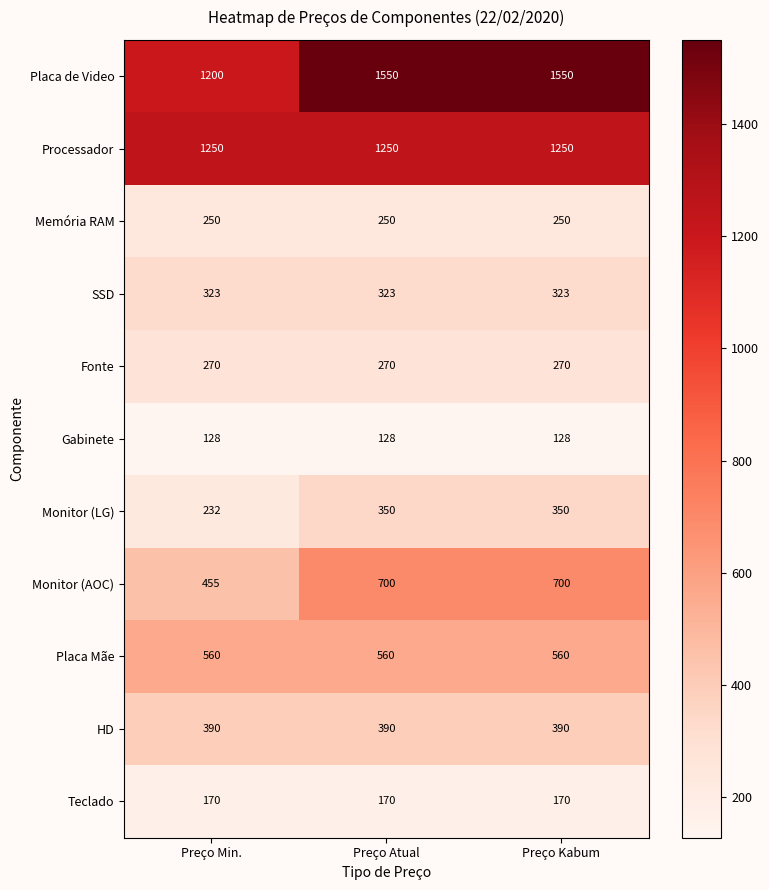

What is the approximate value of Gabinete at Preço Atual?

128